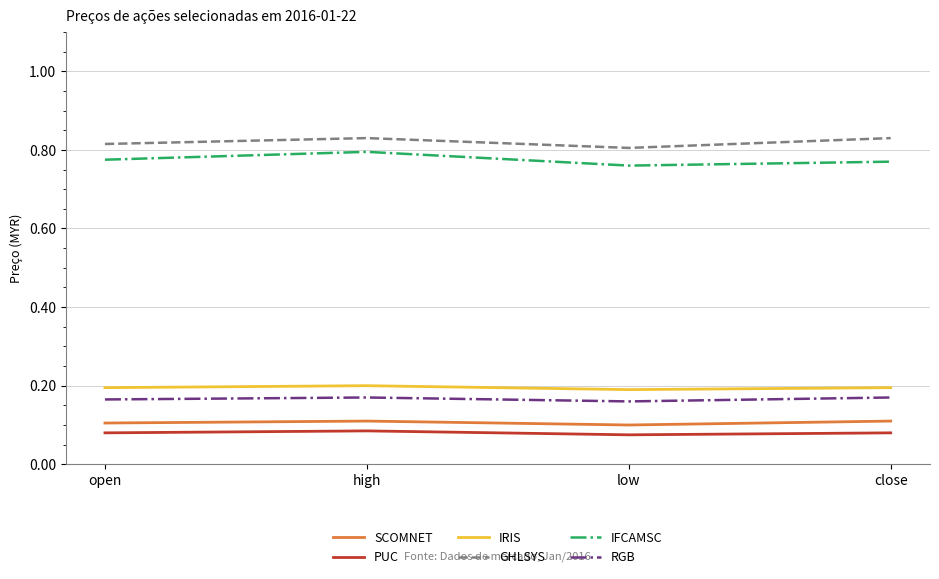

Is the value of IFCAMSC at close greater than the value of IRIS at close?

Yes